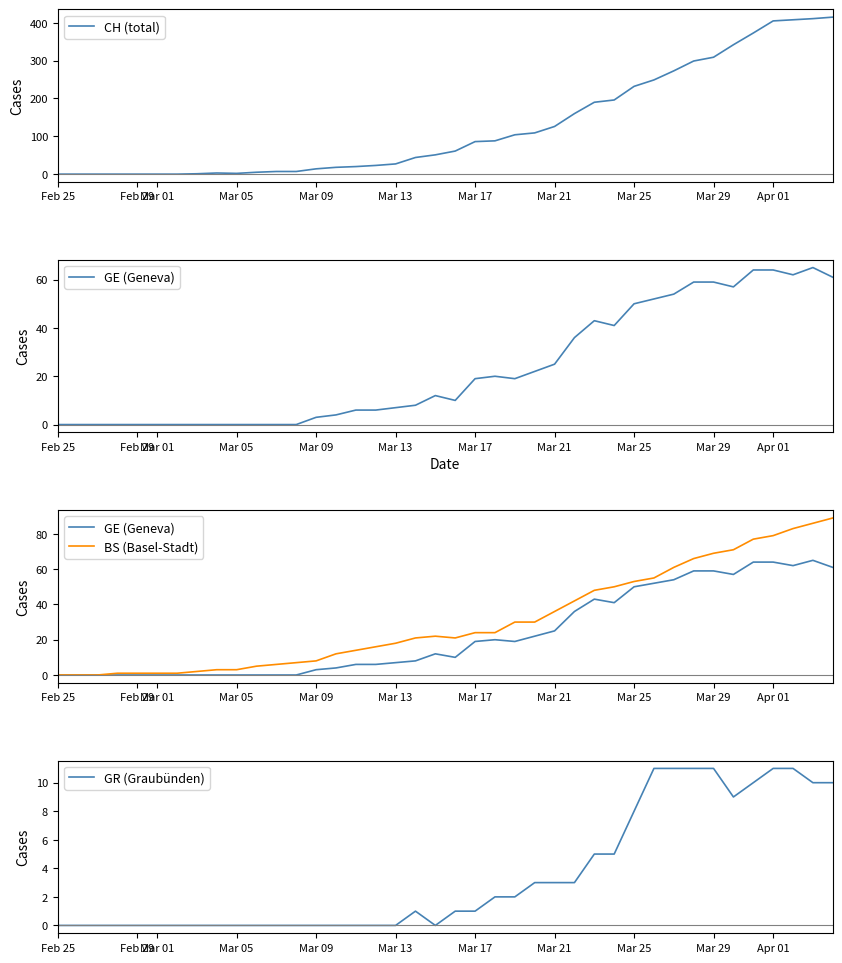

The value of CH (total) at Apr 01 is 121. True or false?

False